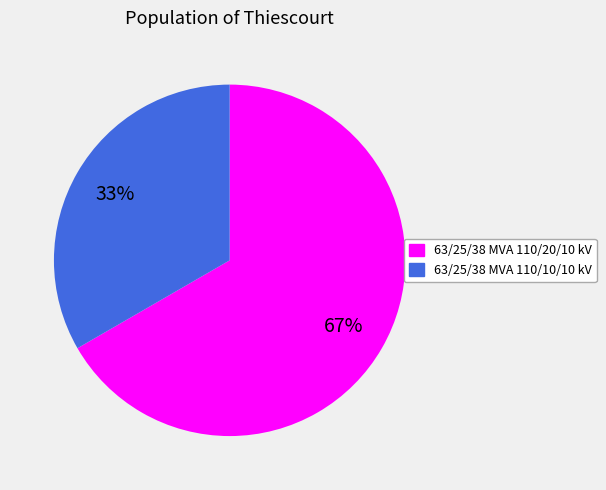

To the nearest percent, what percentage of the pie is 63/25/38 MVA 110/20/10 kV?

67%